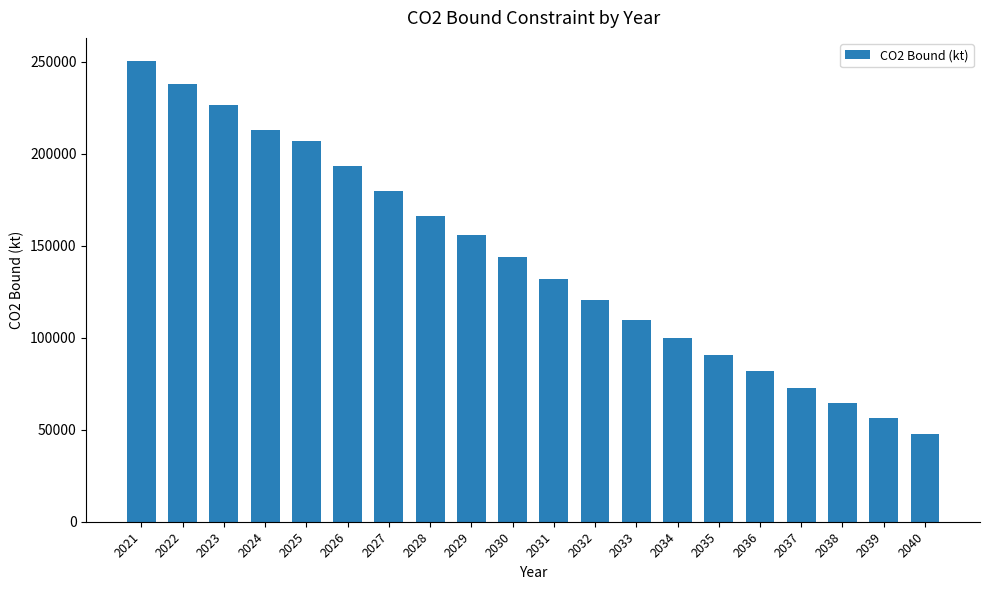

True or false: the data shows 335400.4 at 2026.

False